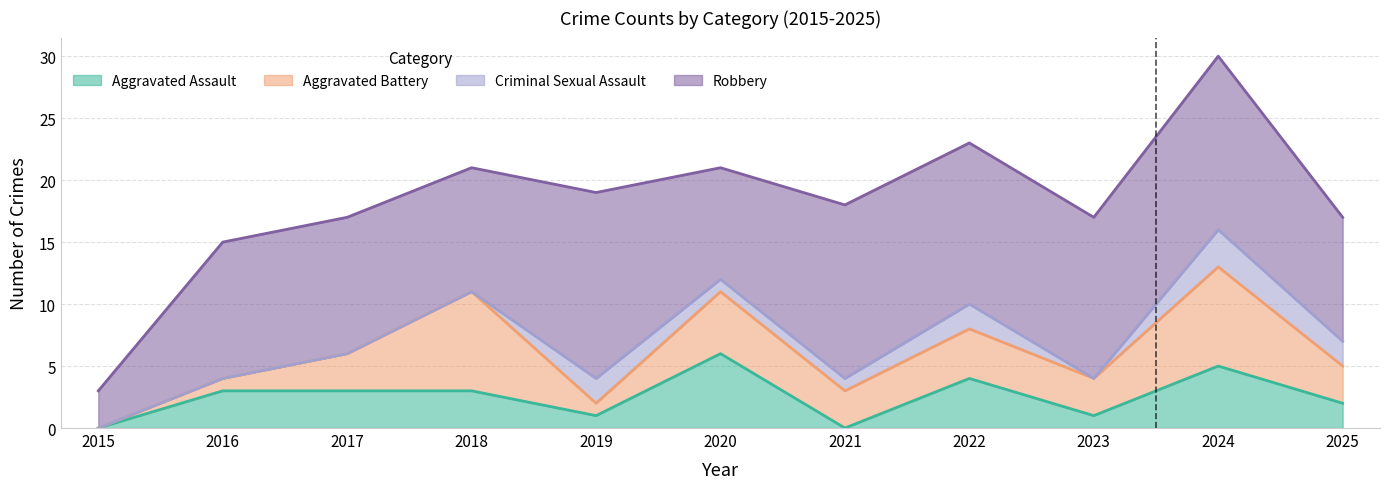

How many times do Criminal Sexual Assault and Aggravated Battery cross each other?

2